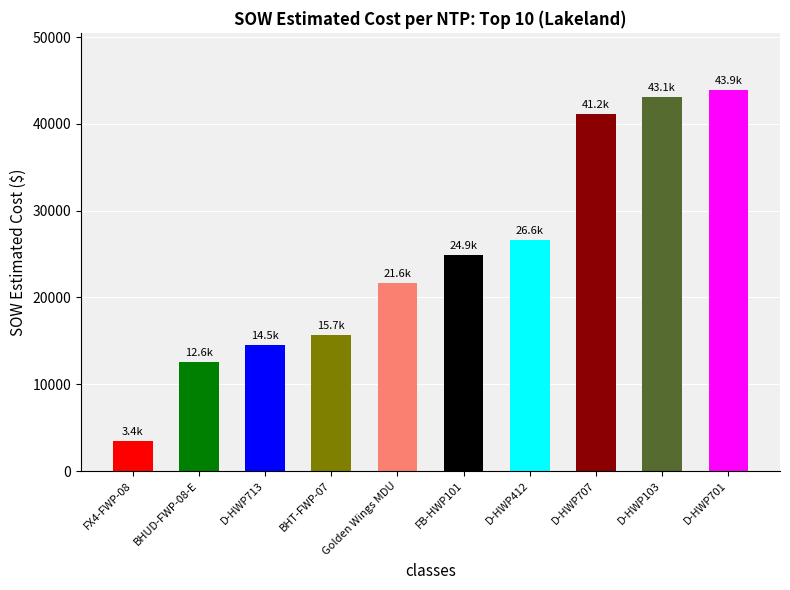

The chart shows a value of 12601.5 at BHUD-FWP-08-E. True or false?

True